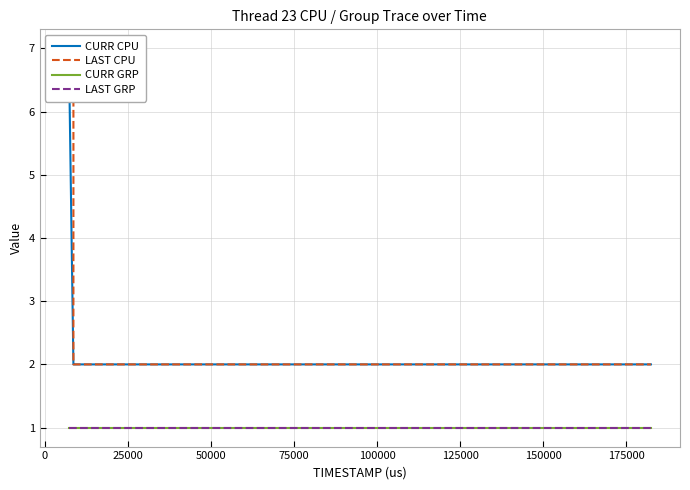

What is the maximum value shown in the chart?

7